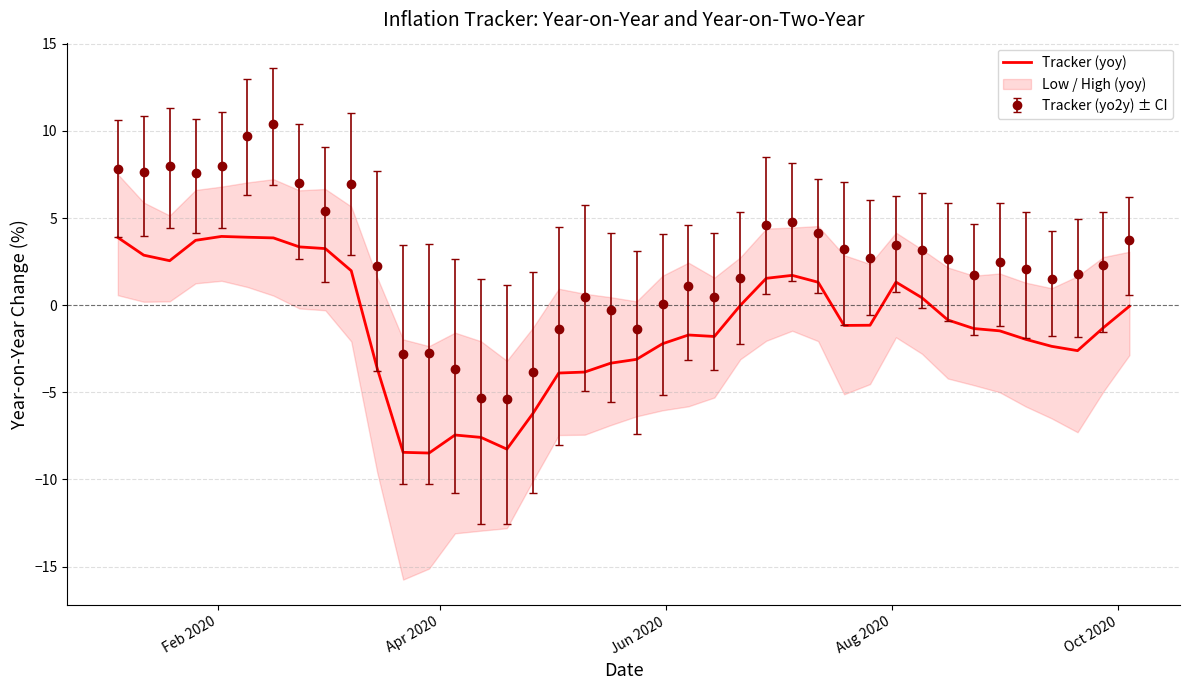

What is the maximum value for Tracker (yoy)?

3.9